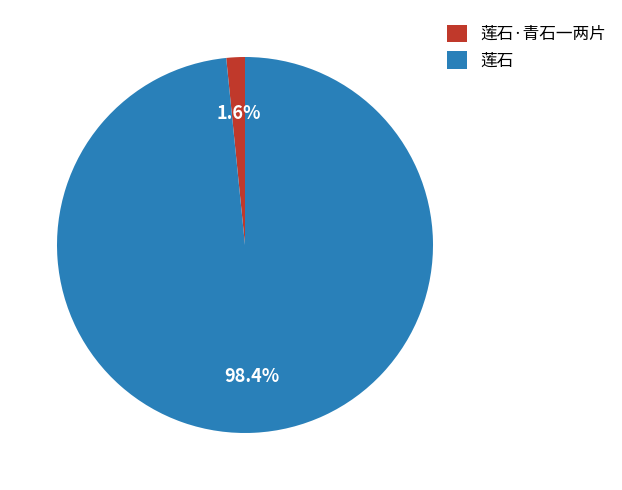

Combined, what portion of the pie is 莲石·青石一两片 and 莲石?

100.0%